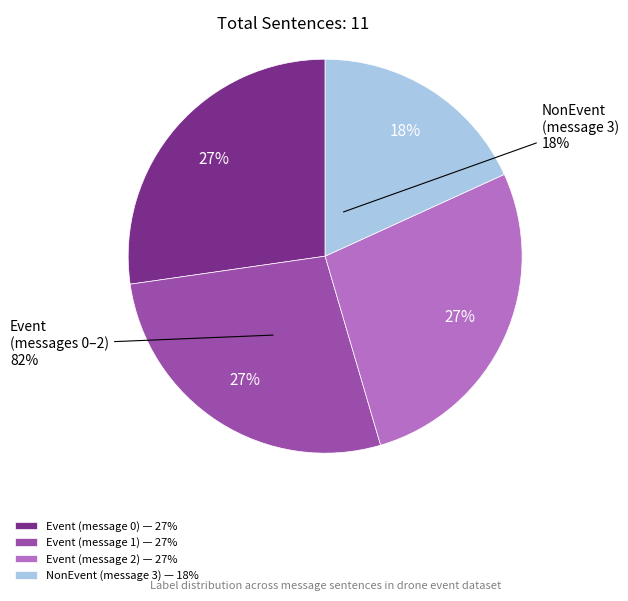

Does Event (message 2) represent more than half of the total?

No